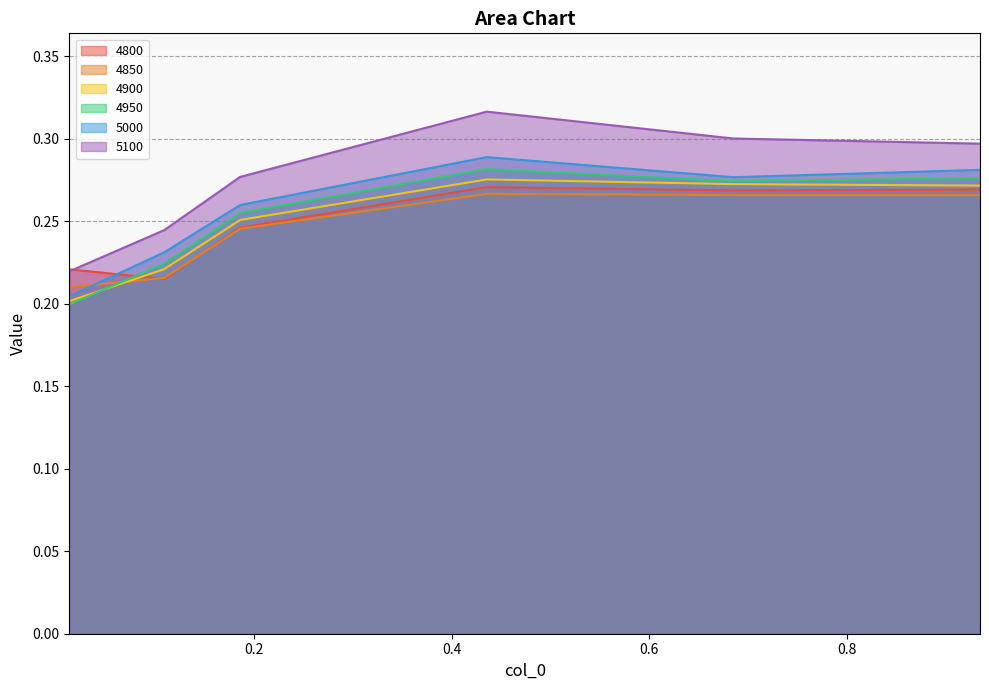

Which category has the highest value in the 4800 series?

0.4356164383561644